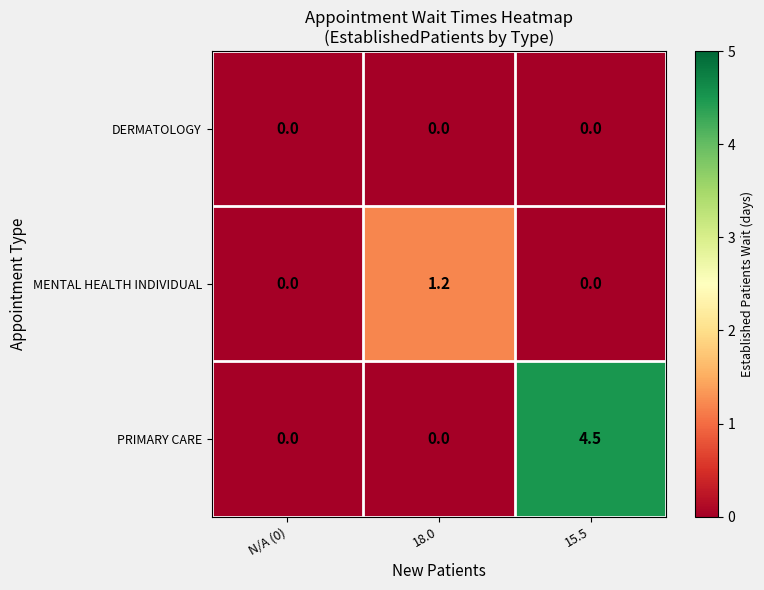

The MENTAL HEALTH INDIVIDUAL series shows -0.4 at N/A (0). True or false?

False